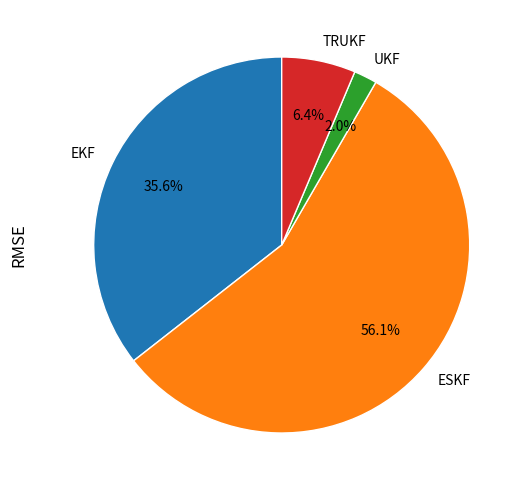

The UKF slice represents 2% of the pie. True or false?

True